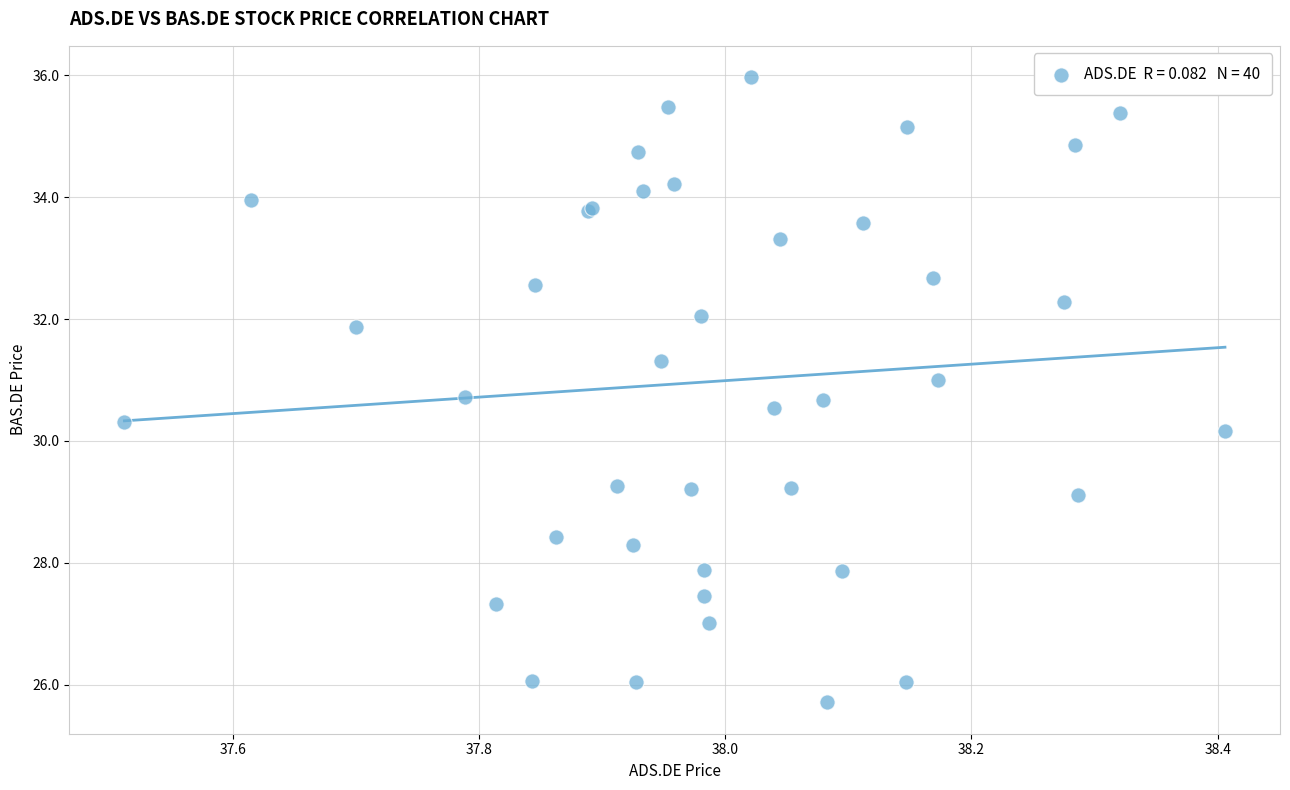

What Y value in the scatter plot is closest to 30?

30.2